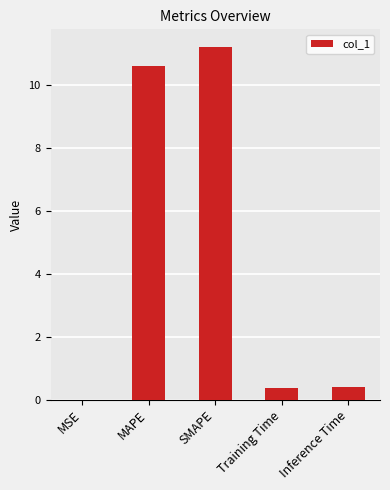

What is the sum of the values at Training Time and SMAPE?

11.6